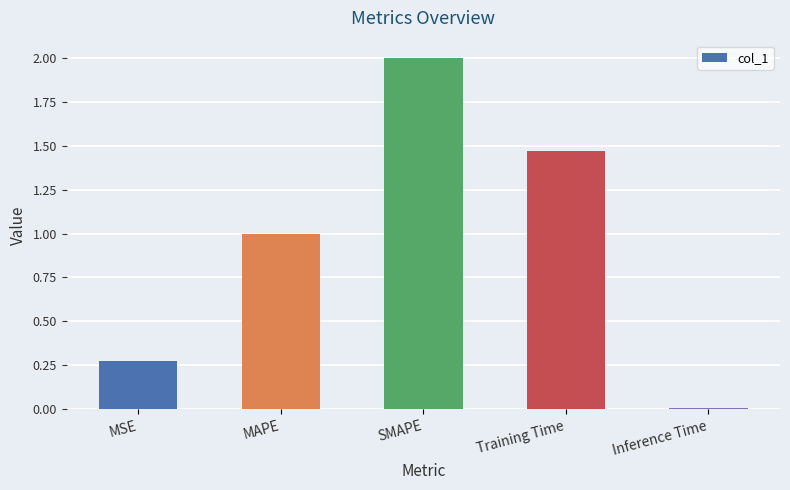

Are the bars grouped side by side (vs. stacked)?

No